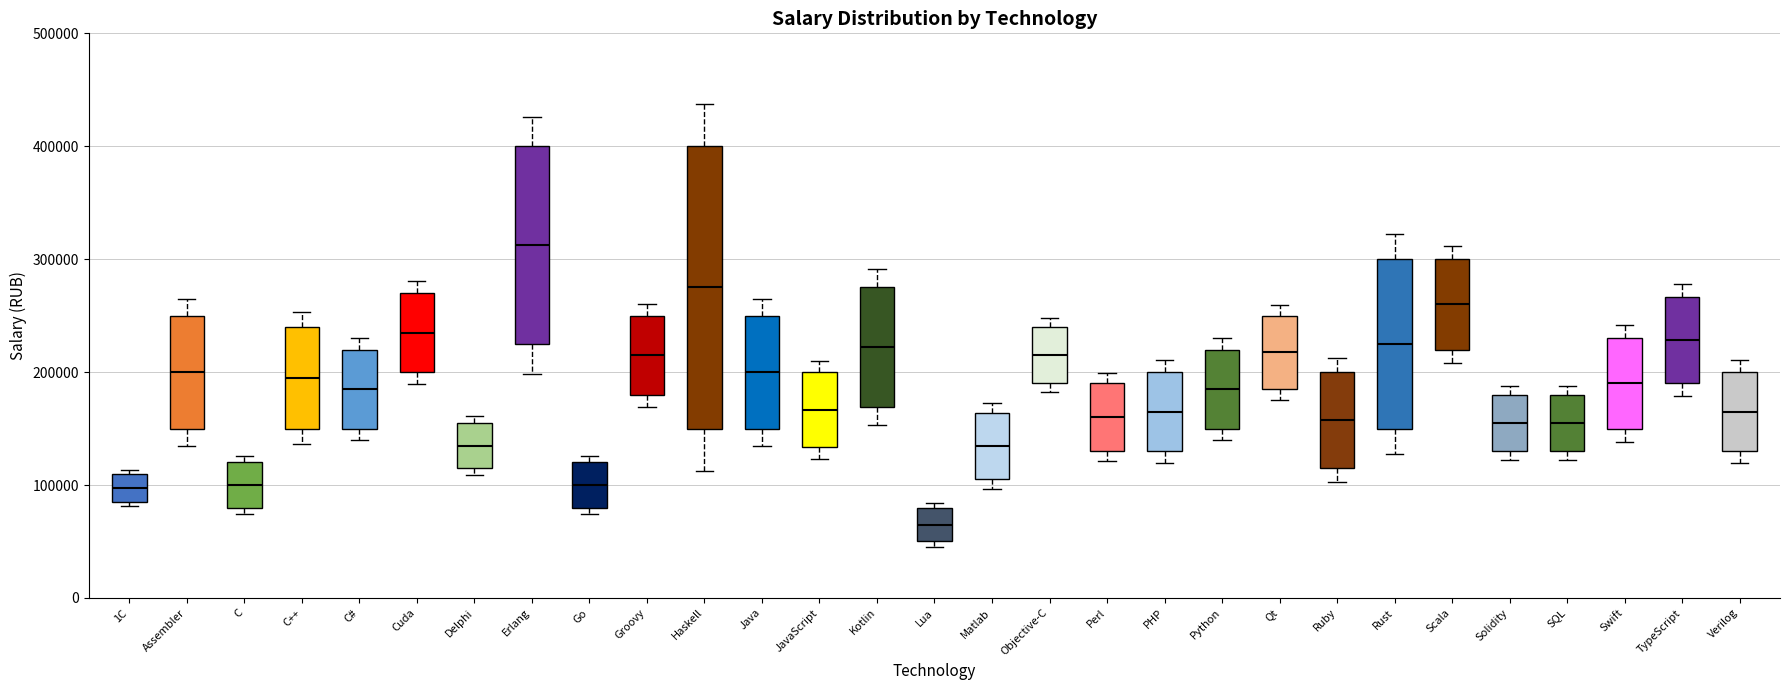

Reading left to right, read every box against the y-axis: the position of its median line, the range the box covers, and the ends of its whiskers. The values are not printed on the chart, so give them approximately, as read against the axis.

1С: median 100000, box 90000 to 110000, whiskers 80000 to 110000 (just above the box's upper edge)
Assembler: median 200000, box 150000 to 250000, whiskers 140000 to 270000
C: median 100000, box 80000 to 120000, whiskers 70000 to 130000
C++: median 200000, box 150000 to 240000, whiskers 140000 to 250000
C#: median 190000, box 150000 to 220000, whiskers 140000 to 230000
Cuda: median 240000, box 200000 to 270000, whiskers 190000 to 280000
Delphi: median 140000, box 120000 to 160000, whiskers 110000 to 160000 (just above the box's upper edge)
Erlang: median 310000, box 230000 to 400000, whiskers 200000 to 430000
Go: median 100000, box 80000 to 120000, whiskers 70000 to 130000
Groovy: median 220000, box 180000 to 250000, whiskers 170000 to 260000
Haskell: median 280000, box 150000 to 400000, whiskers 110000 to 440000
Java: median 200000, box 150000 to 250000, whiskers 140000 to 270000
JavaScript: median 170000, box 130000 to 200000, whiskers 120000 to 210000
Kotlin: median 220000, box 170000 to 280000, whiskers 150000 to 290000
Lua: median 70000, box 50000 to 80000, whiskers 50000 (just below the box's lower edge) to 80000 (just above the box's upper edge)
Matlab: median 130000, box 110000 to 160000, whiskers 100000 to 170000
Objective-C: median 220000, box 190000 to 240000, whiskers 180000 to 250000
Perl: median 160000, box 130000 to 190000, whiskers 120000 to 200000
PHP: median 170000, box 130000 to 200000, whiskers 120000 to 210000
Python: median 190000, box 150000 to 220000, whiskers 140000 to 230000
Qt: median 220000, box 190000 to 250000, whiskers 180000 to 260000
Ruby: median 160000, box 120000 to 200000, whiskers 100000 to 210000
Rust: median 230000, box 150000 to 300000, whiskers 130000 to 320000
Scala: median 260000, box 220000 to 300000, whiskers 210000 to 310000
Solidity: median 160000, box 130000 to 180000, whiskers 120000 to 190000
SQL: median 160000, box 130000 to 180000, whiskers 120000 to 190000
Swift: median 190000, box 150000 to 230000, whiskers 140000 to 240000
TypeScript: median 230000, box 190000 to 270000, whiskers 180000 to 280000
Verilog: median 170000, box 130000 to 200000, whiskers 120000 to 210000